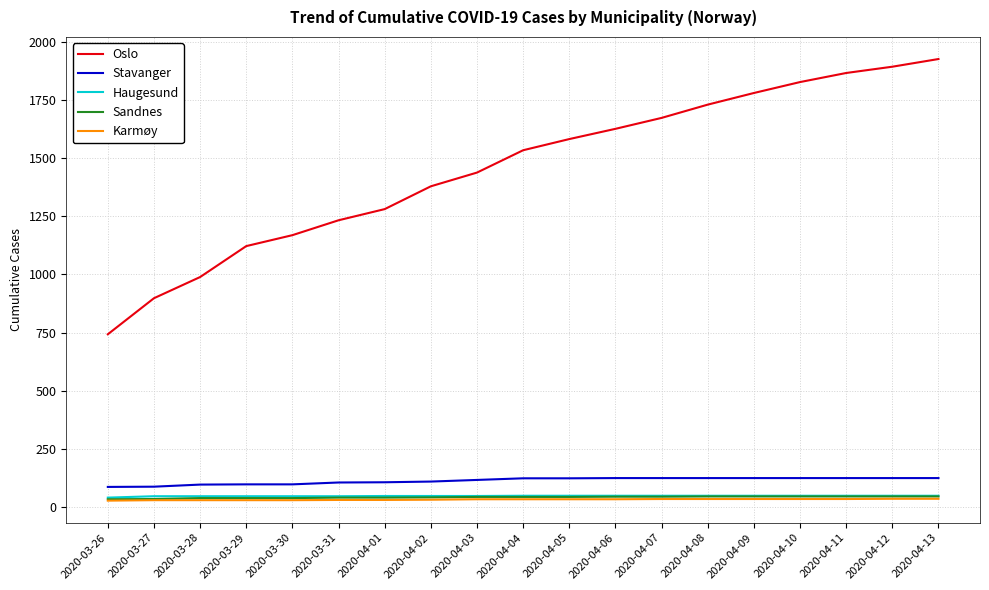

What are all the series names shown in the legend?

Oslo, Stavanger, Haugesund, Sandnes, Karmøy